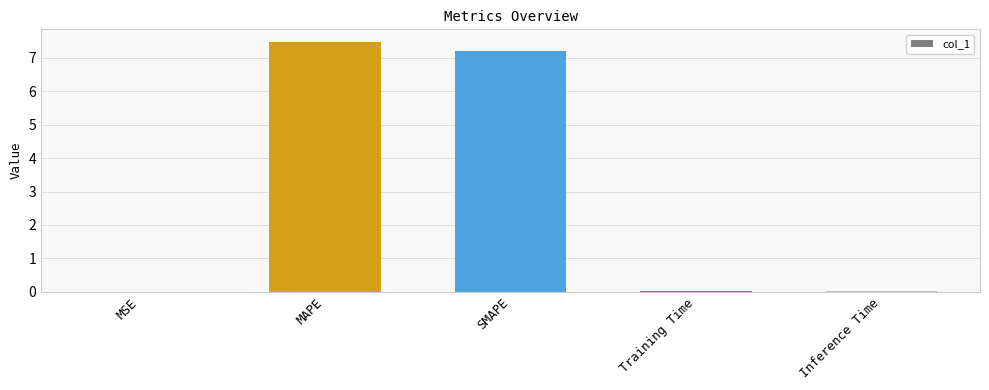

Which has a higher value, MAPE or MSE?

MAPE